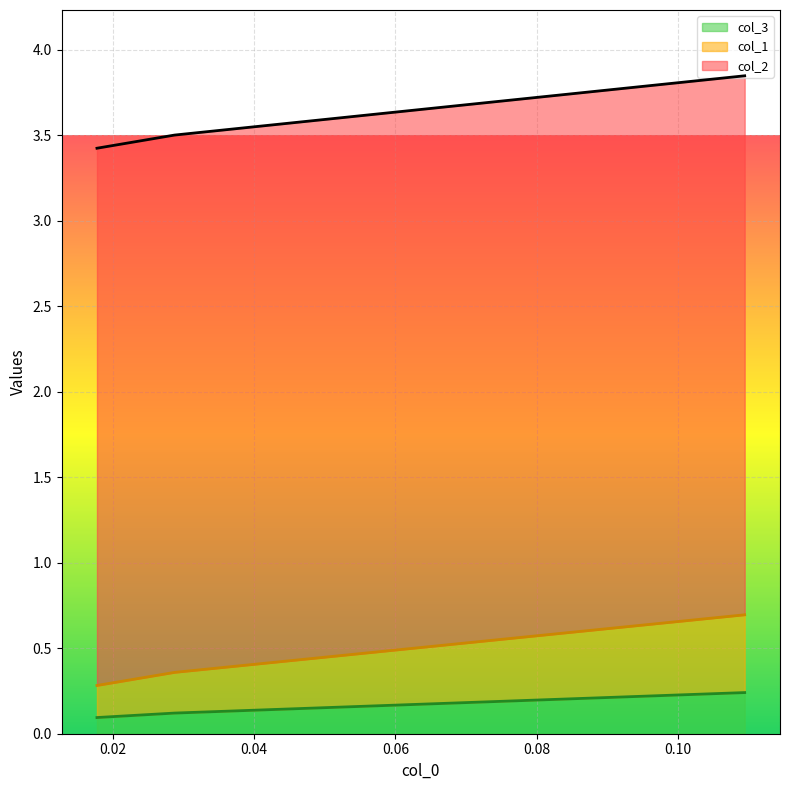

How many distinct data groups are displayed?

3